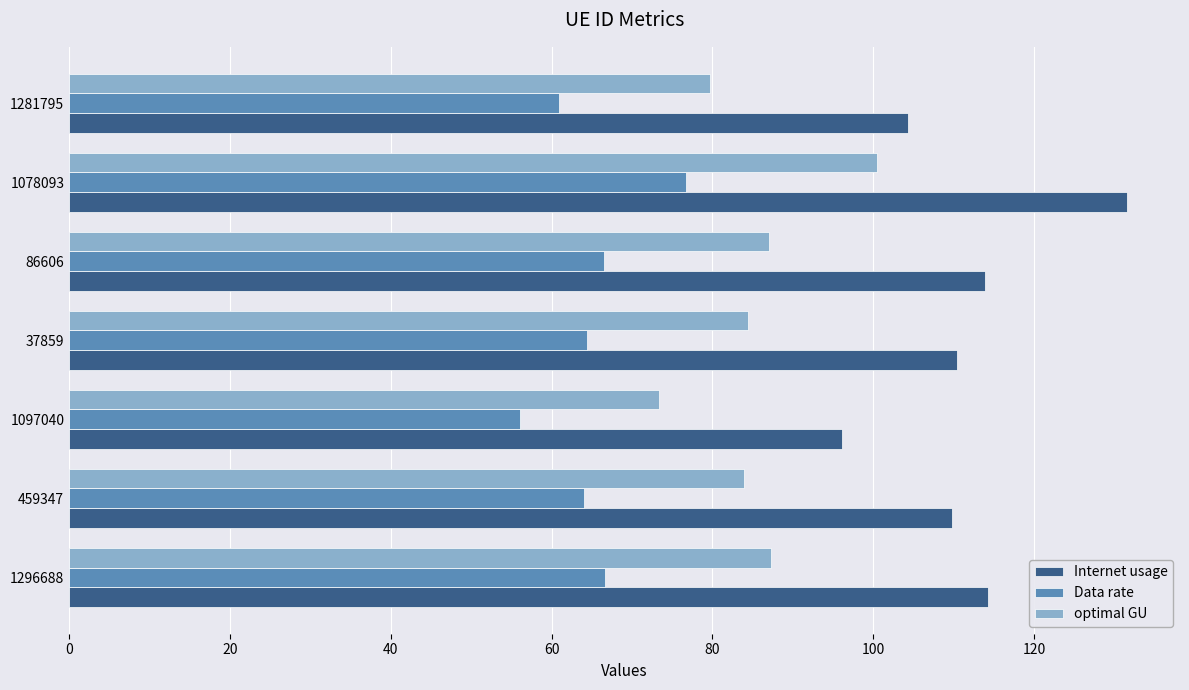

What is the highest value of the Internet usage series?

131.6